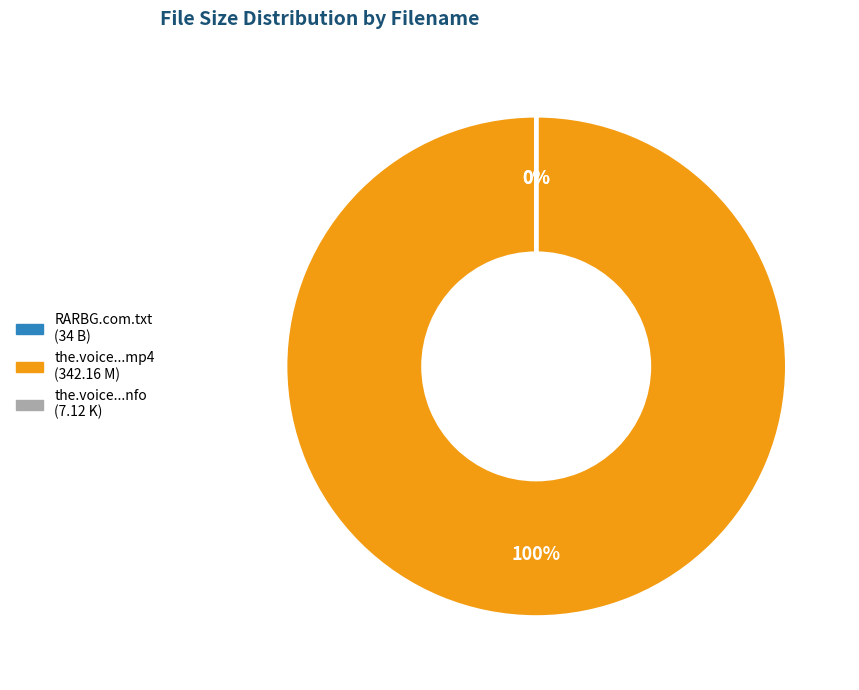

How many slices are in this pie chart?

3